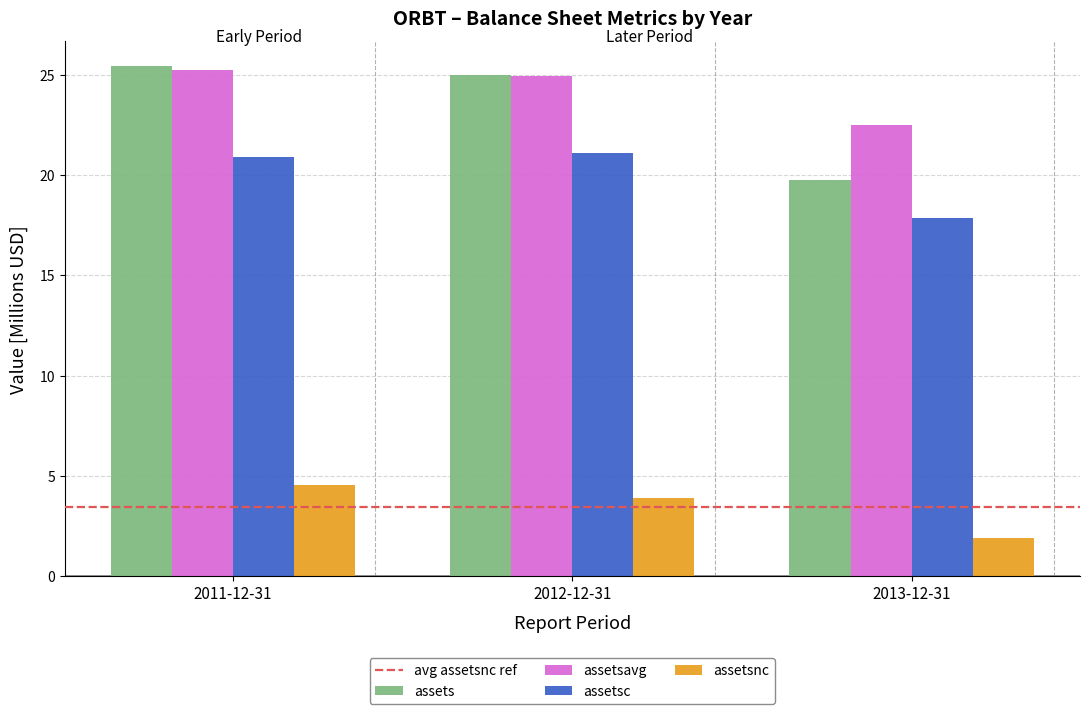

How many series are shown in this chart?

4